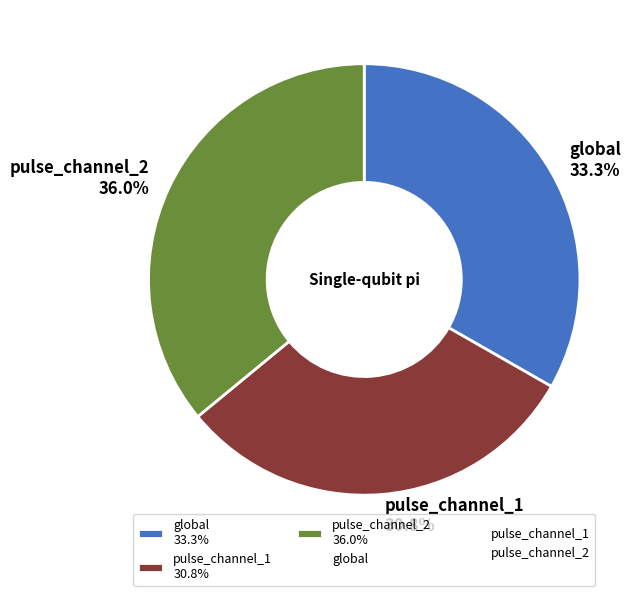

To the nearest percent, what is the combined percentage of global and pulse_channel_2?

69%